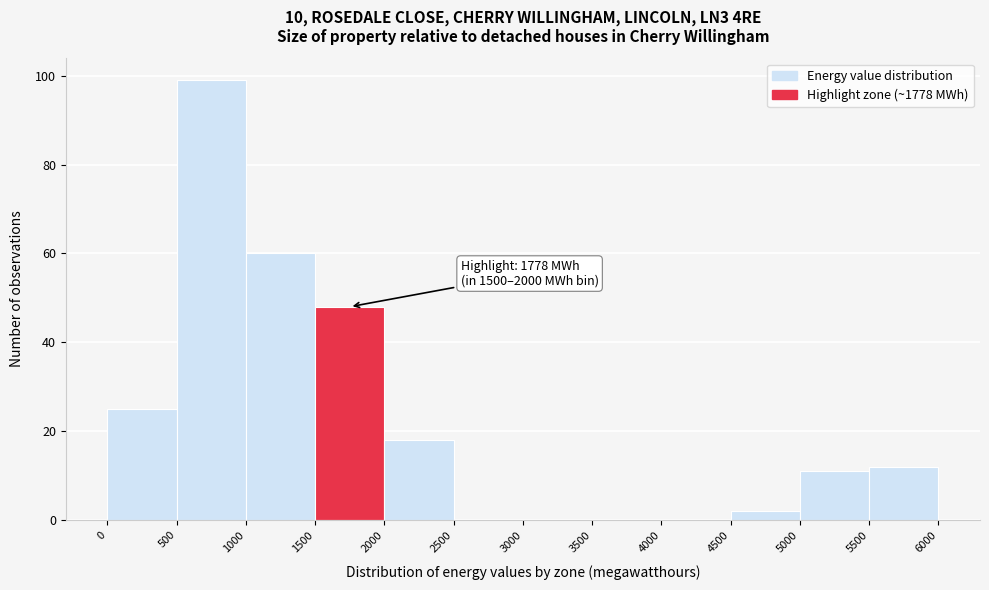

Over which range of the x-axis is the bar tallest?

500 to 1000